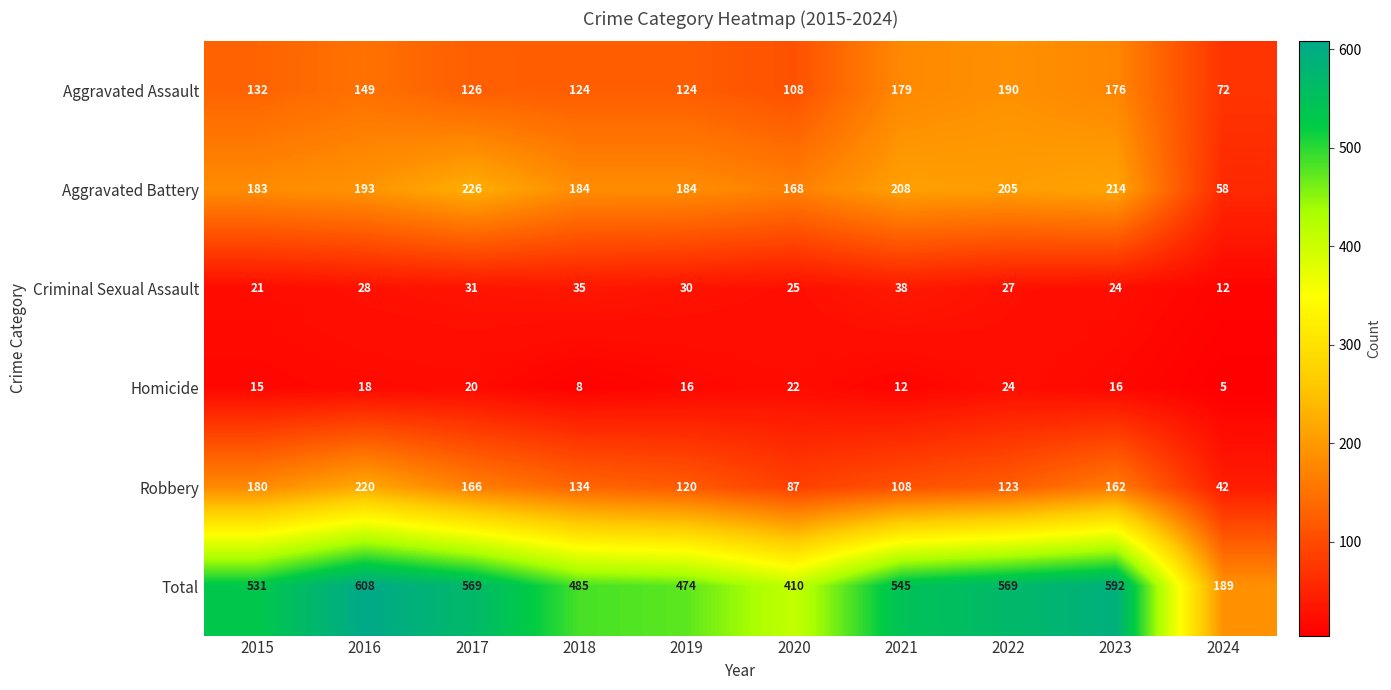

What is the total value across all series at 2019?

948